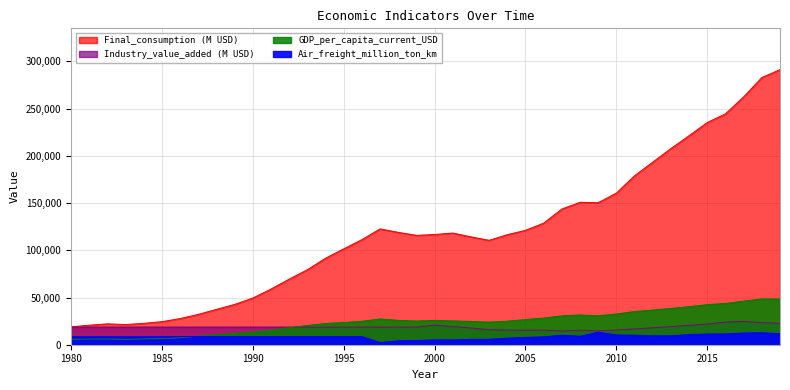

The Air_freight_million_ton_km series shows 13293.2 at 2009. True or false?

True